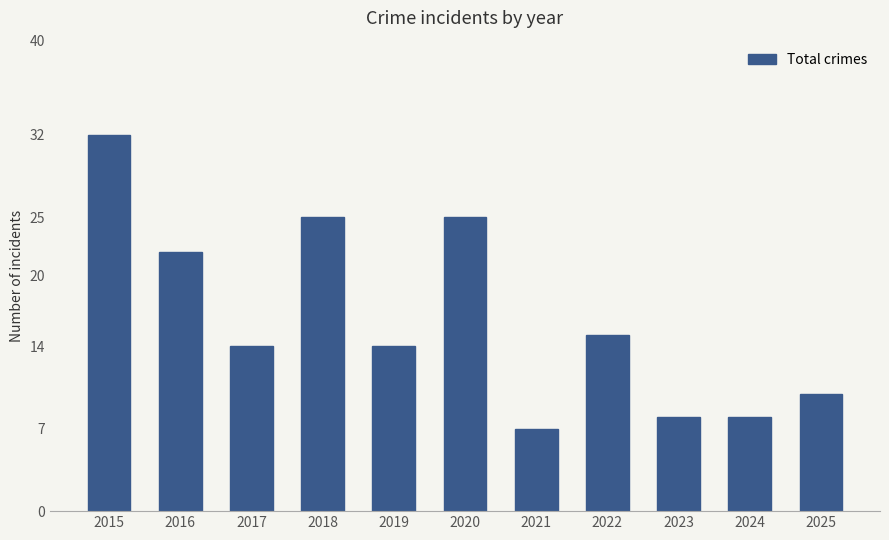

Reading left to right, what are all the values shown in this chart?

32	22	14	25	14	25	7	15	8	8	10